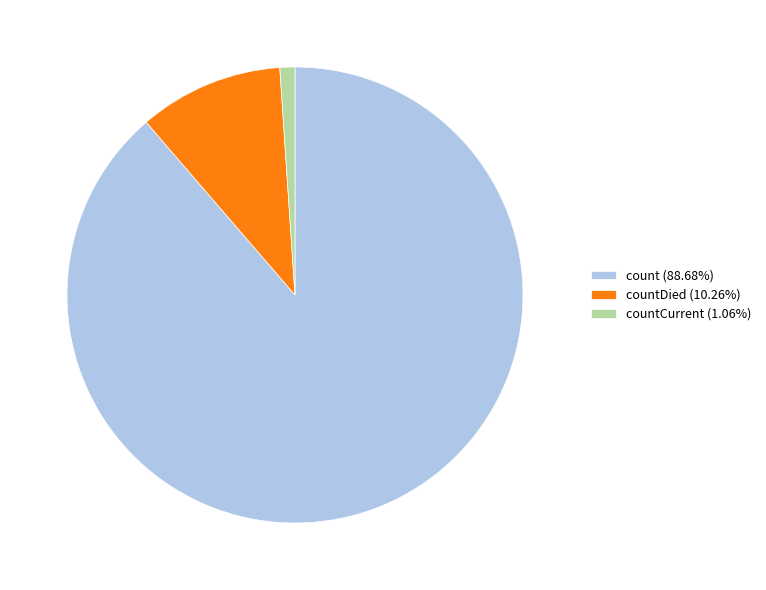

Approximately how many times larger is the value at count (88.68%) compared to countCurrent (1.06%)?

83.4